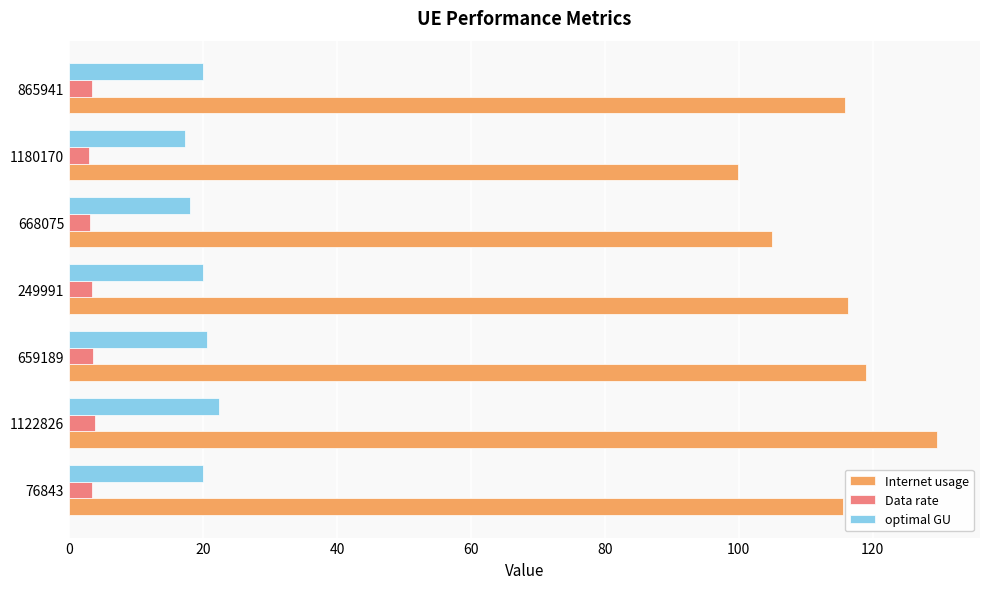

How many data points in optimal GU are less than 19?

2